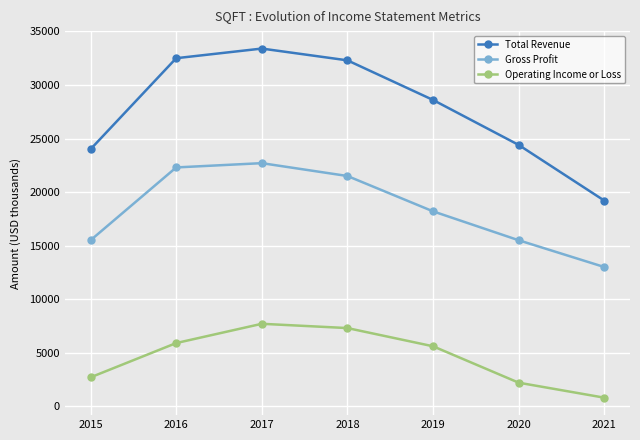

True or false: Operating Income or Loss and Total Revenue intersect in this chart.

False